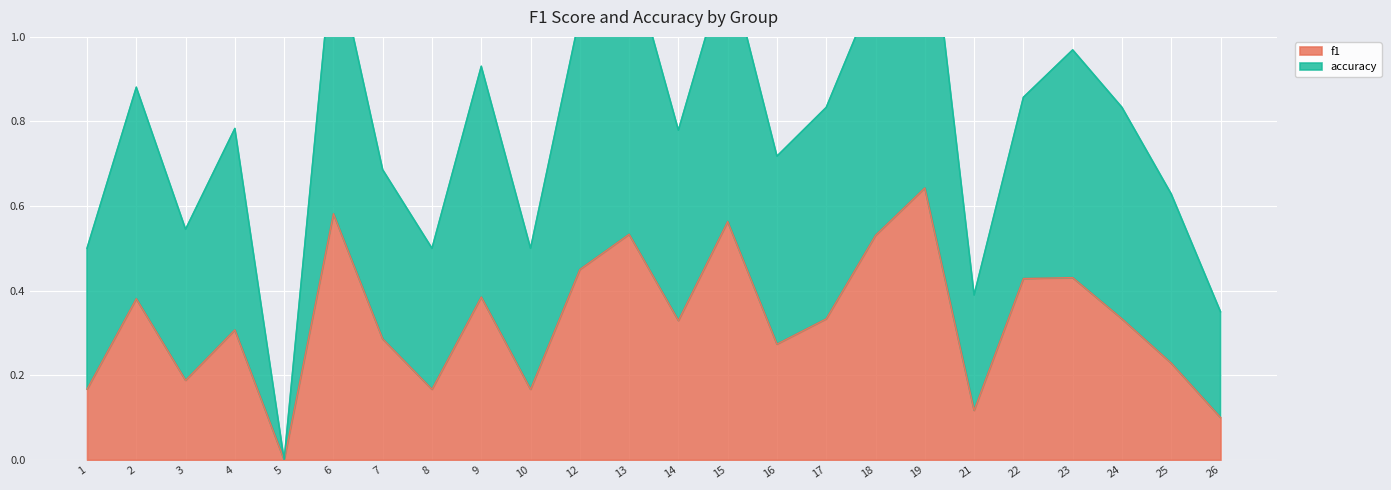

How many interior local valleys does the f1 series have?

7